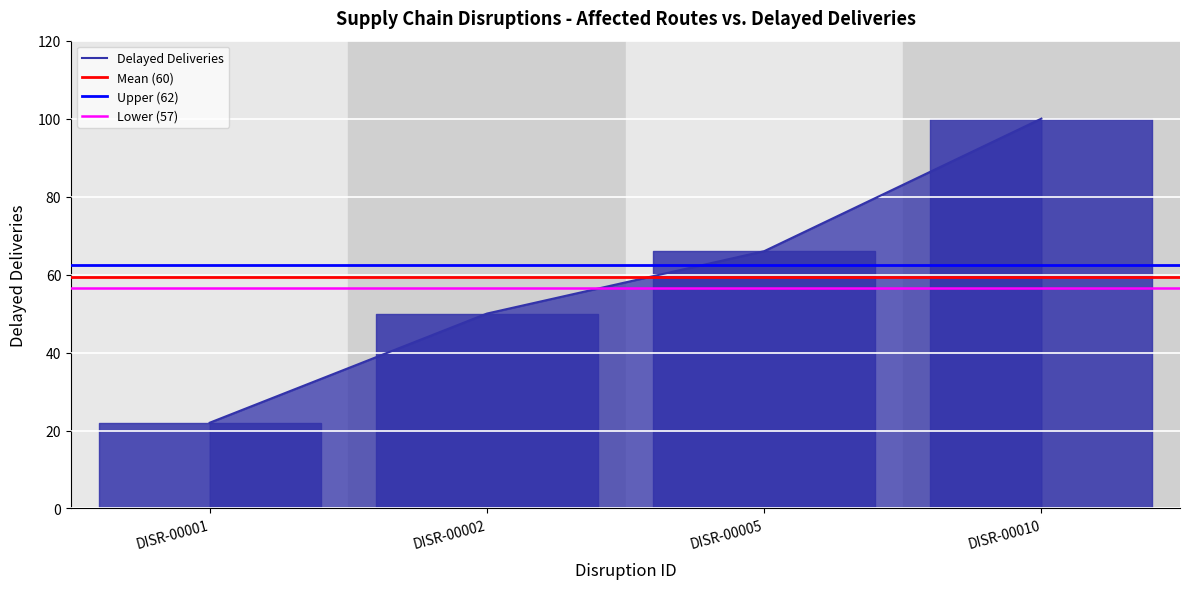

Reading left to right, transcribe all the data shown in this chart.

22	50	66	100